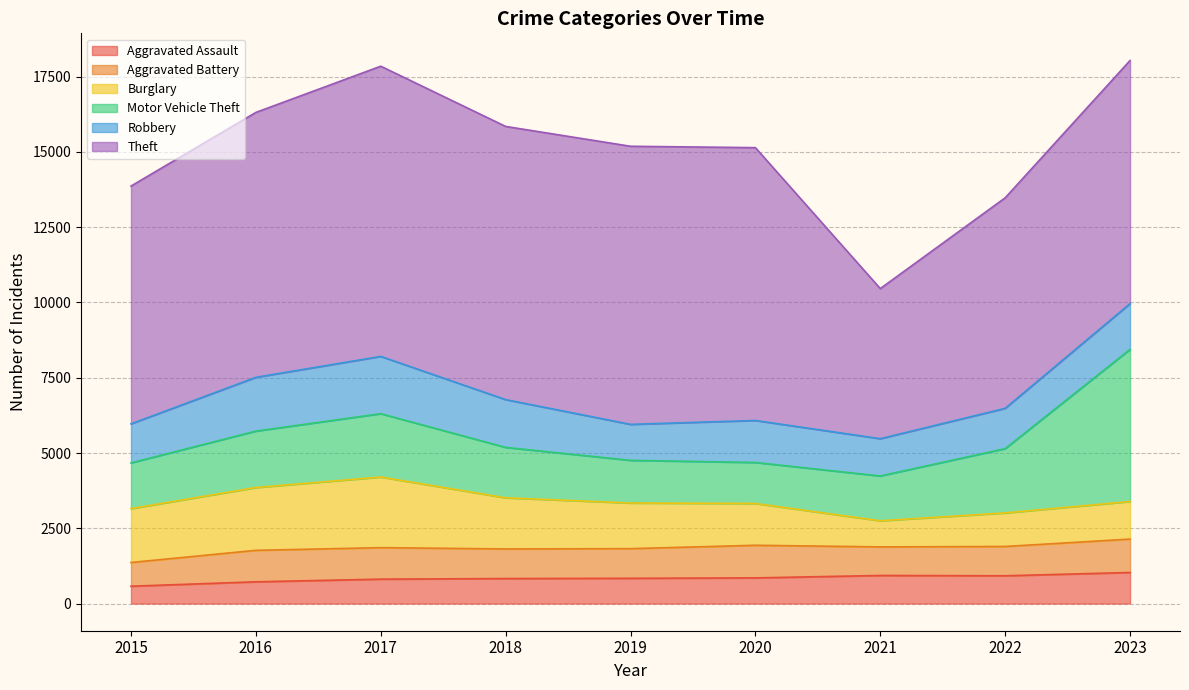

What is the sum of all Robbery values?

13257